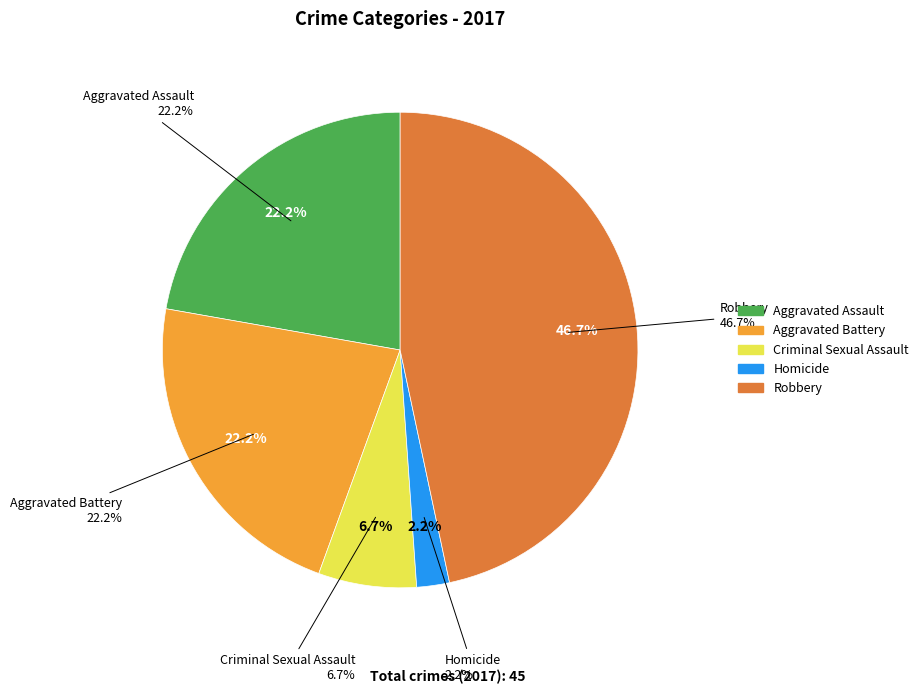

To the nearest percent, what is the average slice percentage?

20%